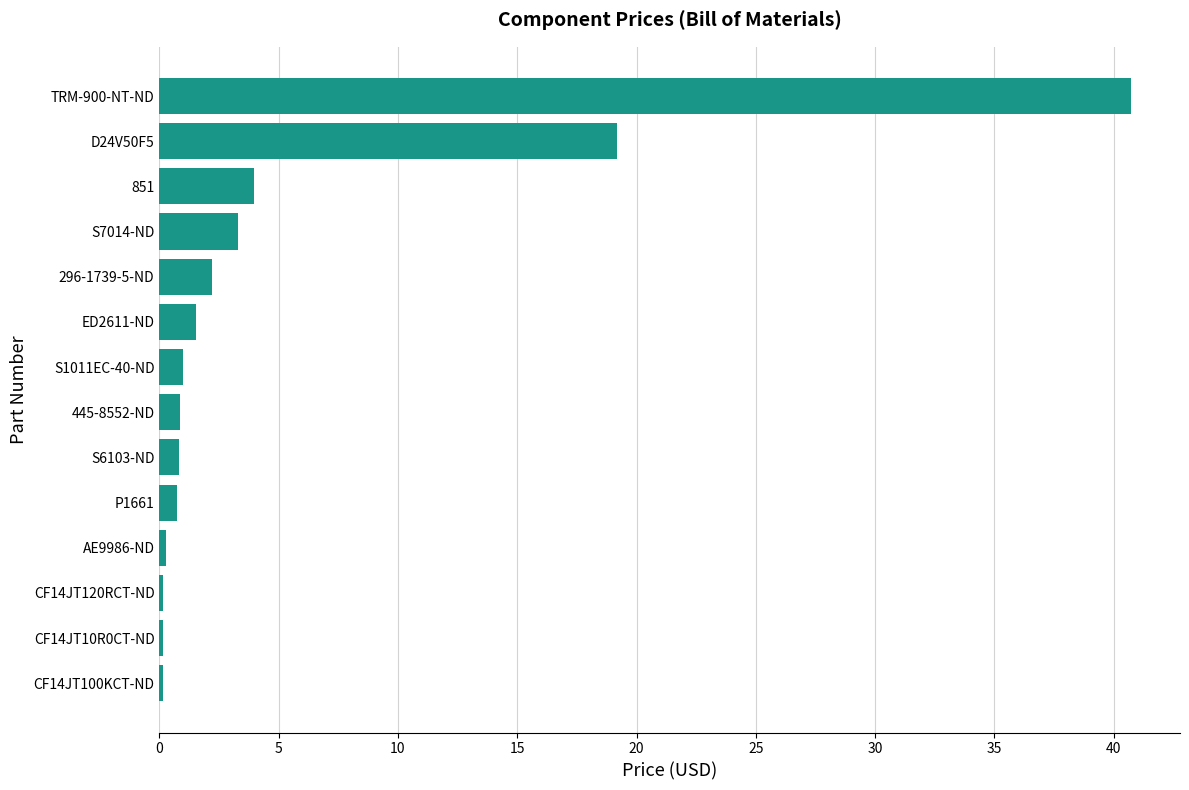

What is the greatest value displayed?

40.7